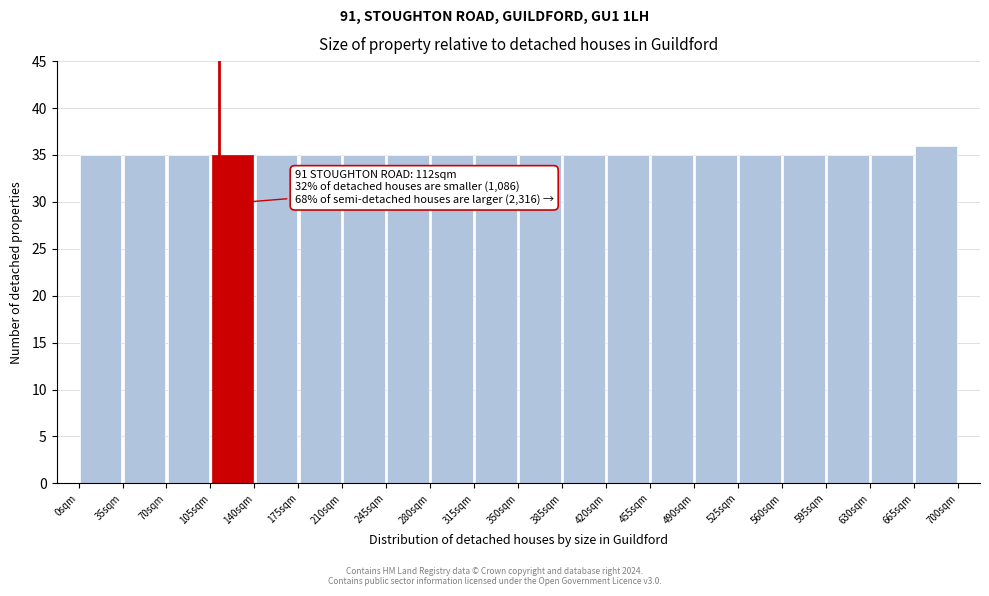

Over which range of the x-axis is the bar tallest?

665 to 700